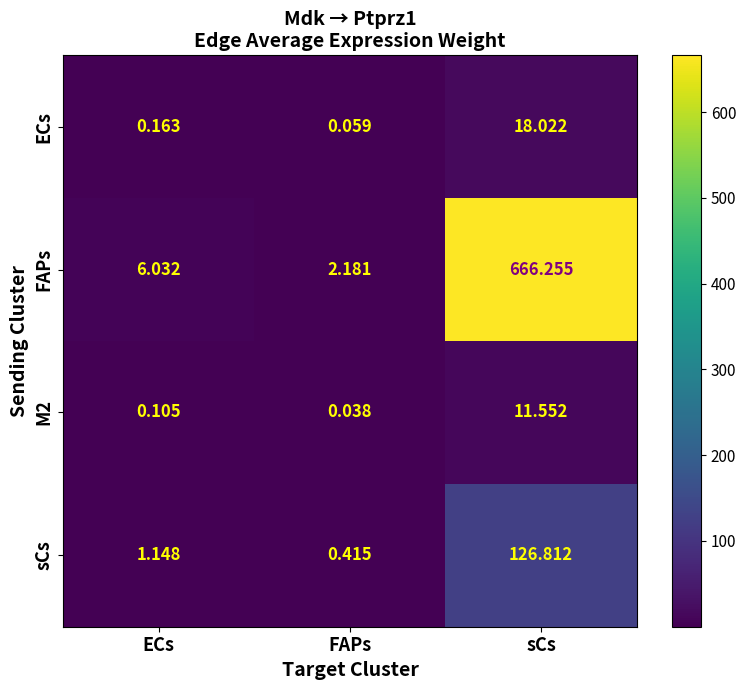

Which category has the highest value across all series?

sCs